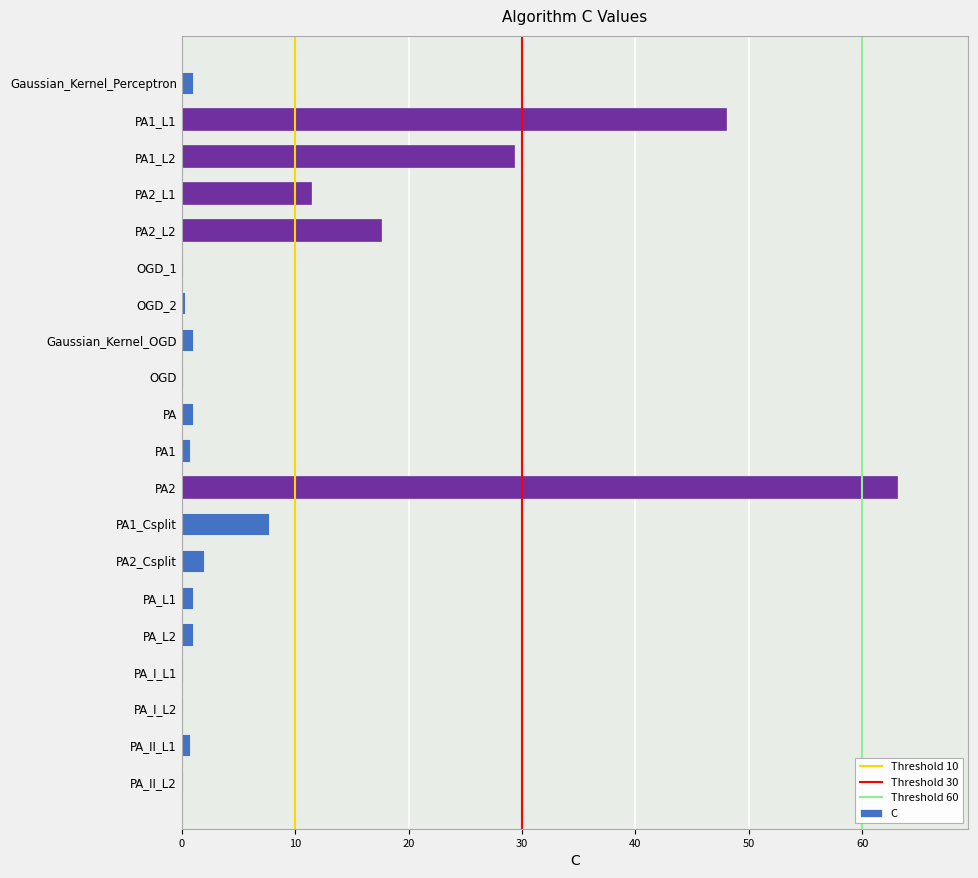

Where is the data nearest to the value 31?

PA1_L2